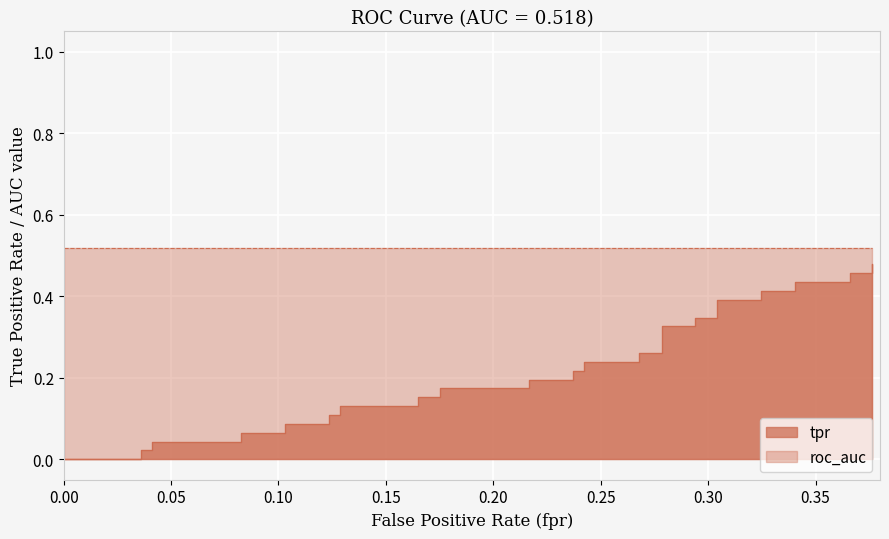

What position from the left is 0.35?

8